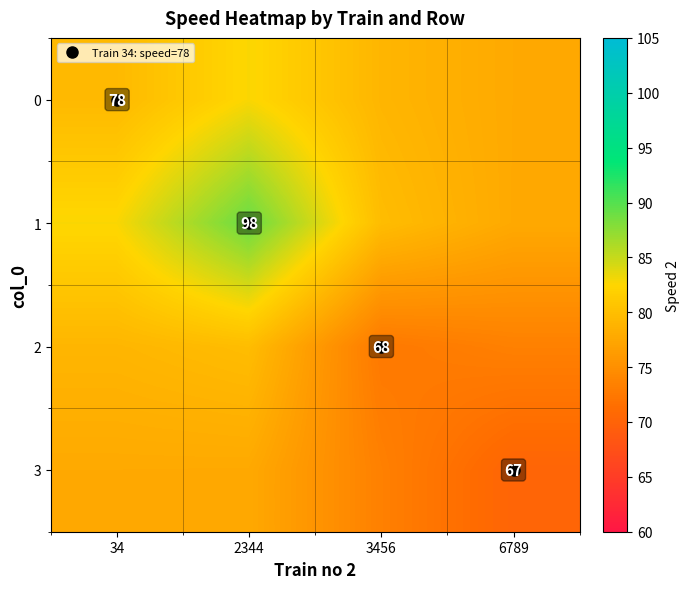

How many values in the 3 series are below 77?

2